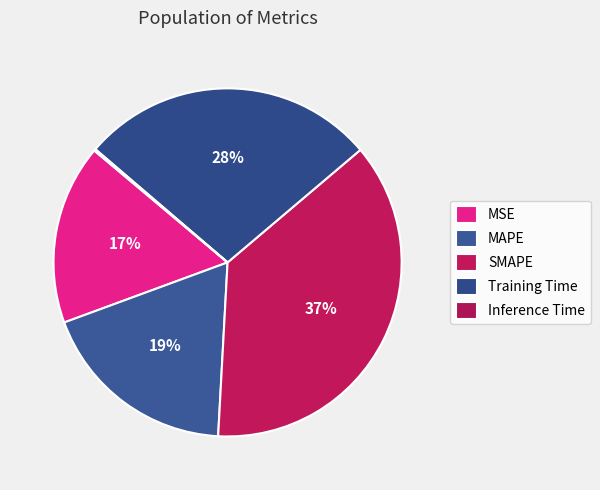

What is the ratio of the value at MSE to the value at SMAPE?

0.5